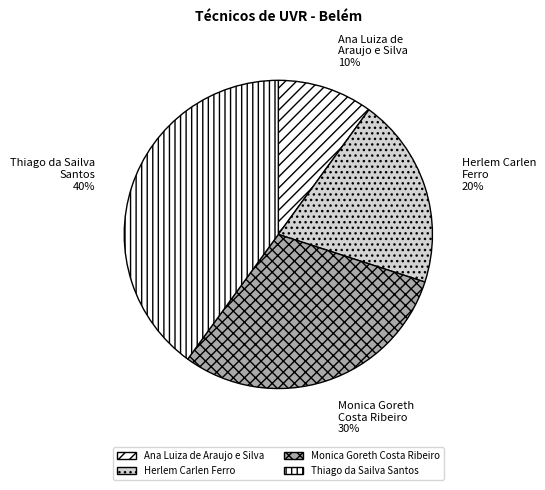

Which category has the biggest portion of the pie?

Thiago da Sailva Santos